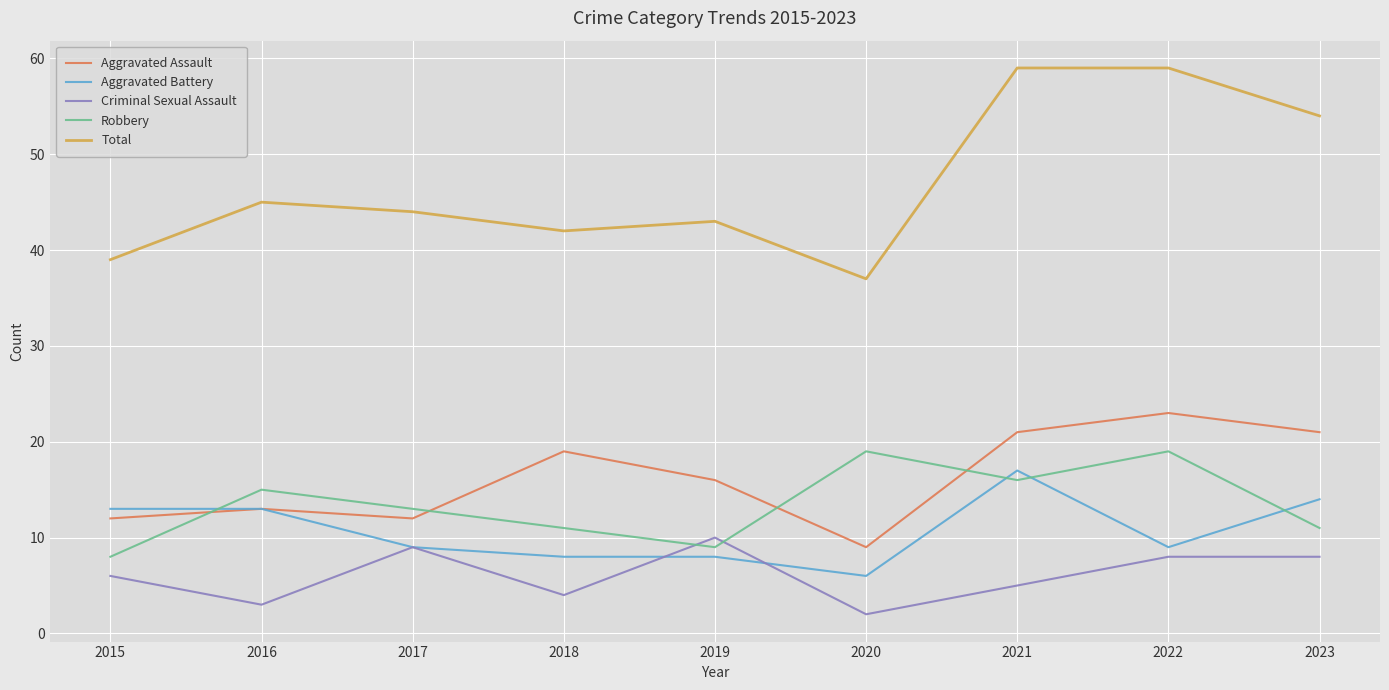

Which series has the largest range (max minus min)?

Total